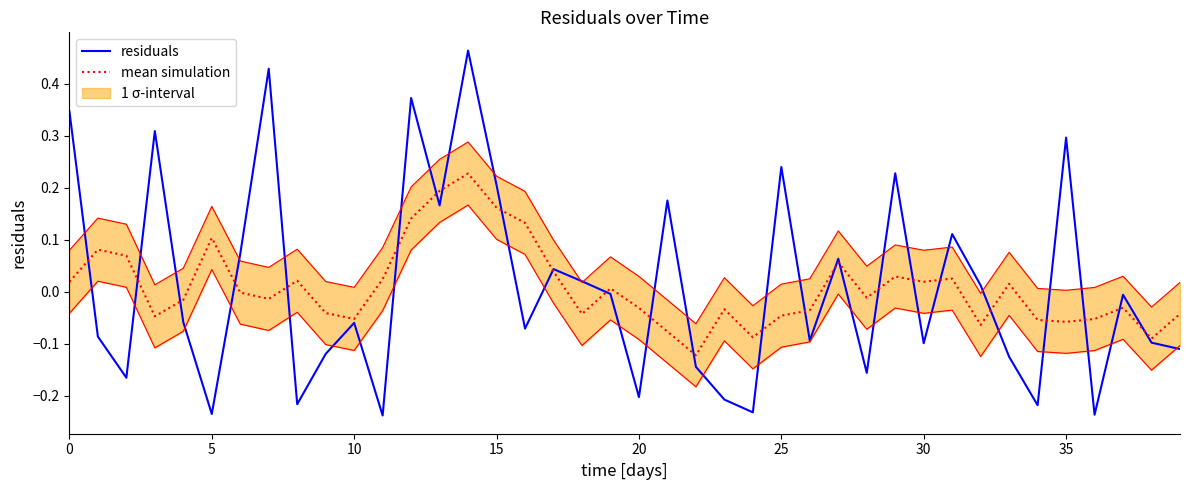

Rank the series by their average value, from highest to lowest.

residuals, mean simulation